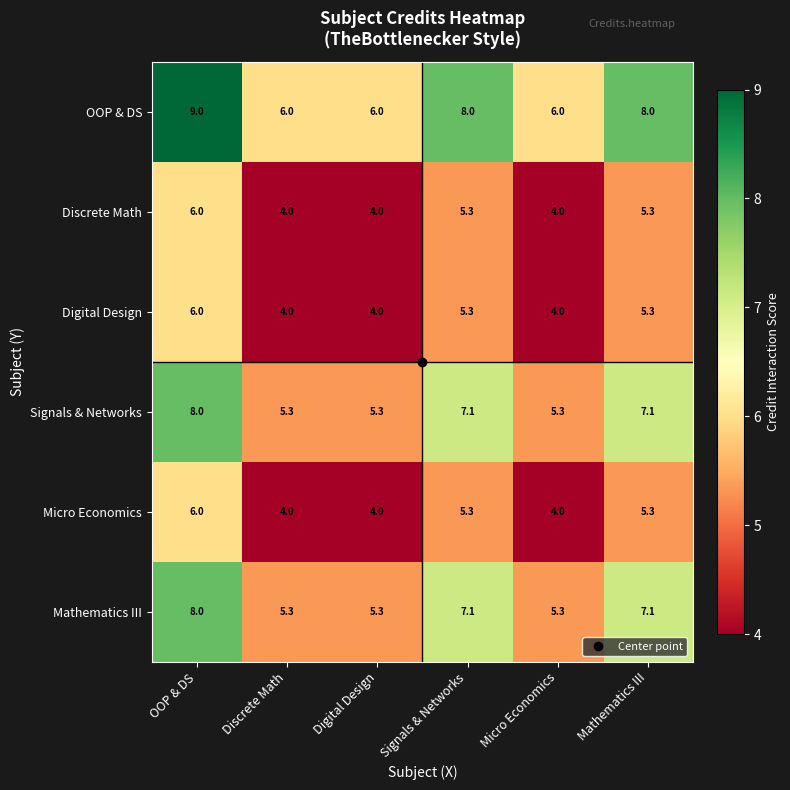

Is it true that Micro Economics equals 2.3 at Mathematics III?

False